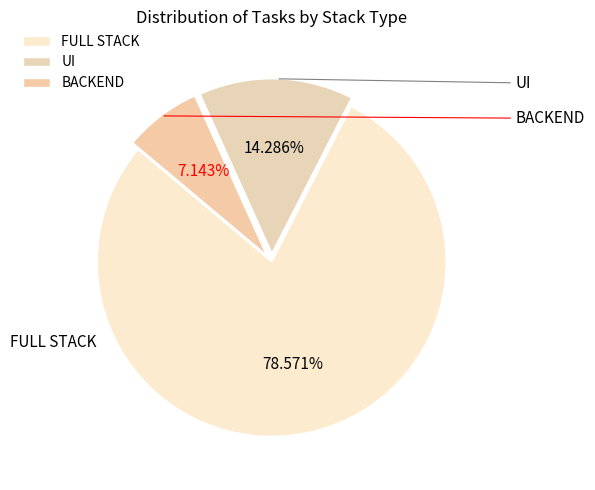

How many segments does this pie chart have?

3